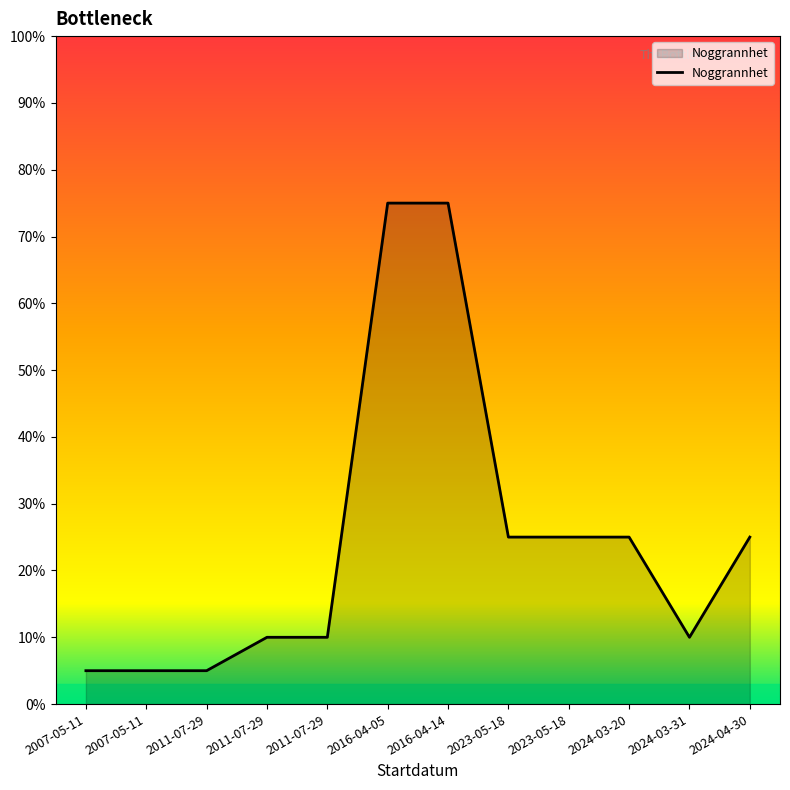

True or false: the data shows 7 at 2011-07-29.

False